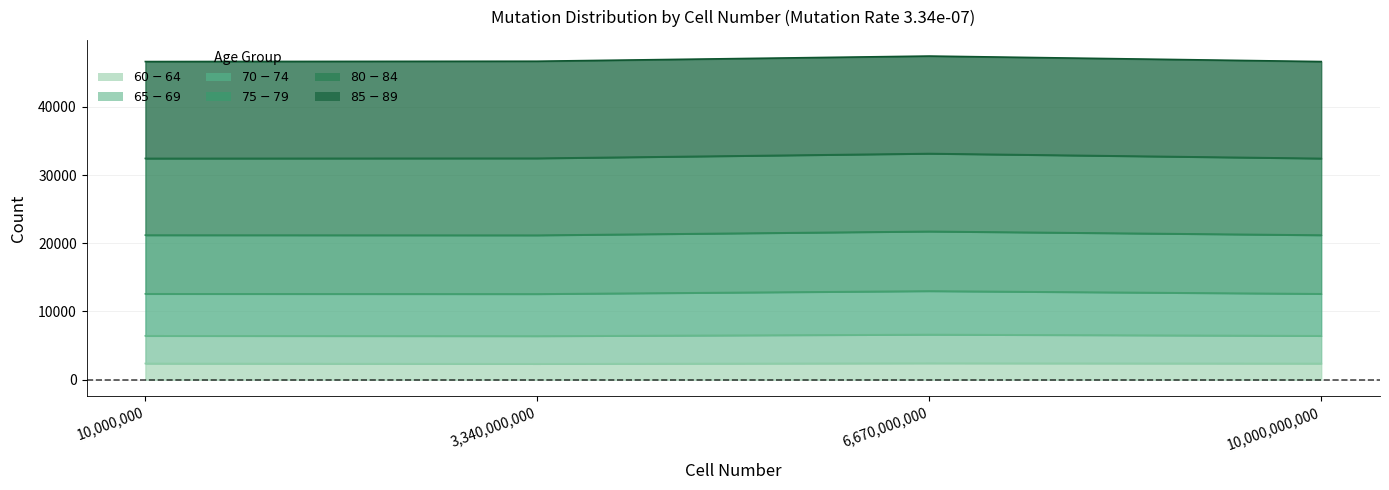

What is the value of the $60-64$ point at the 4th from the left?

2377